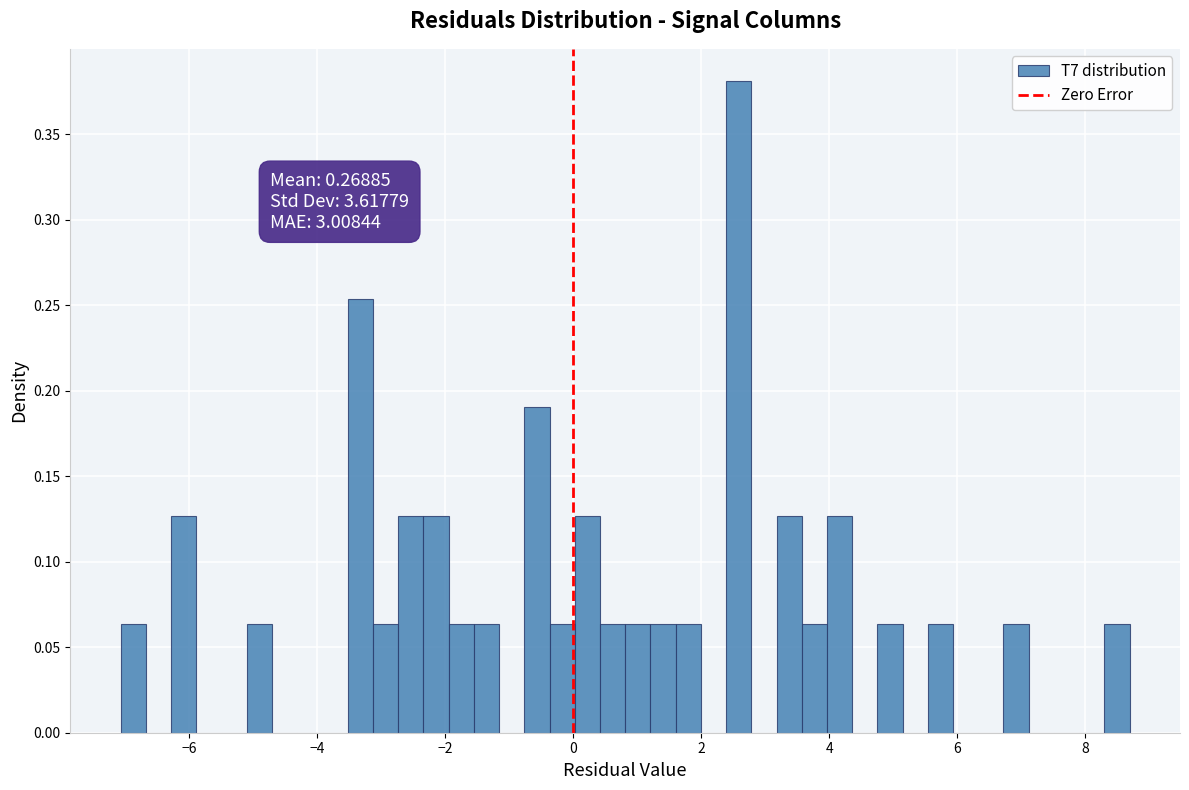

Read against the x-axis, roughly where is the centre of the tallest bar?

2.6